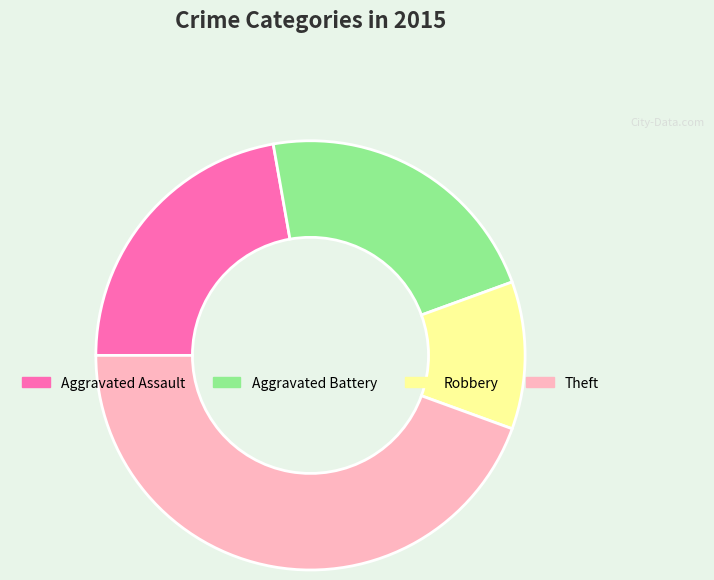

Is it true that Robbery is 1% of the pie?

False